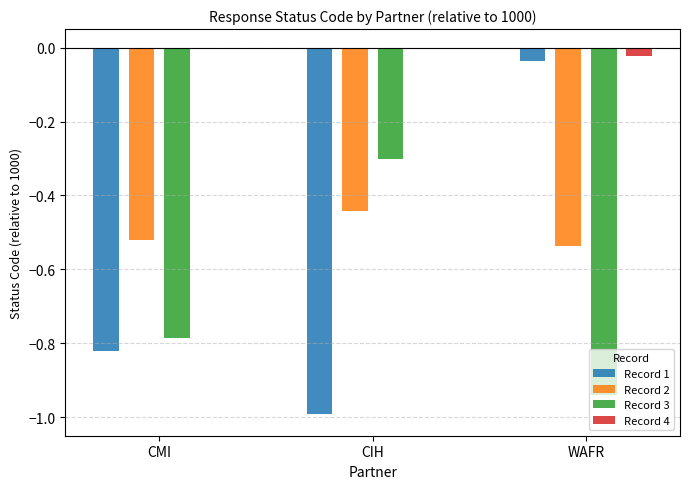

Does the chart contain stacked bars?

No